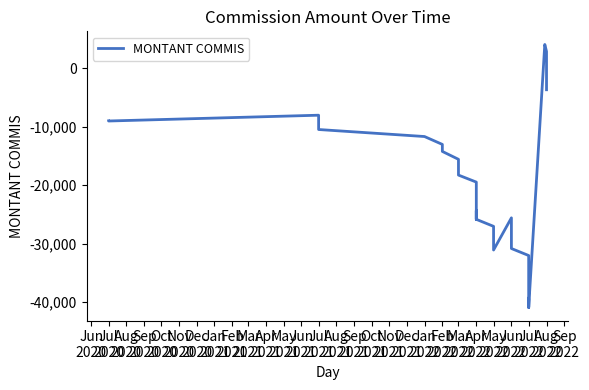

What is the label of the 30th point from the left?

Jul 2022